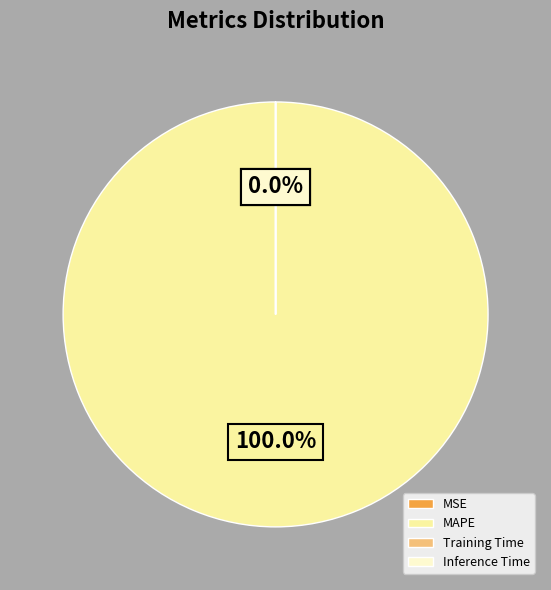

Rank the categories by value from lowest to highest.

Inference Time, Training Time, MSE, MAPE